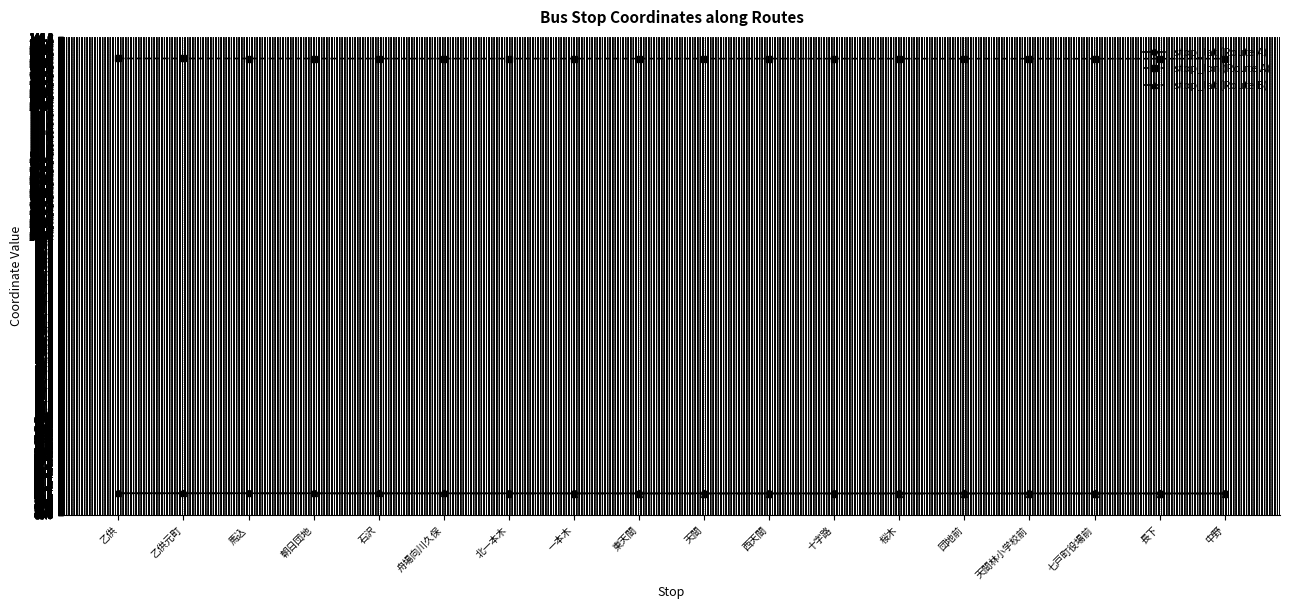

Does the chart have visible grid lines?

Yes